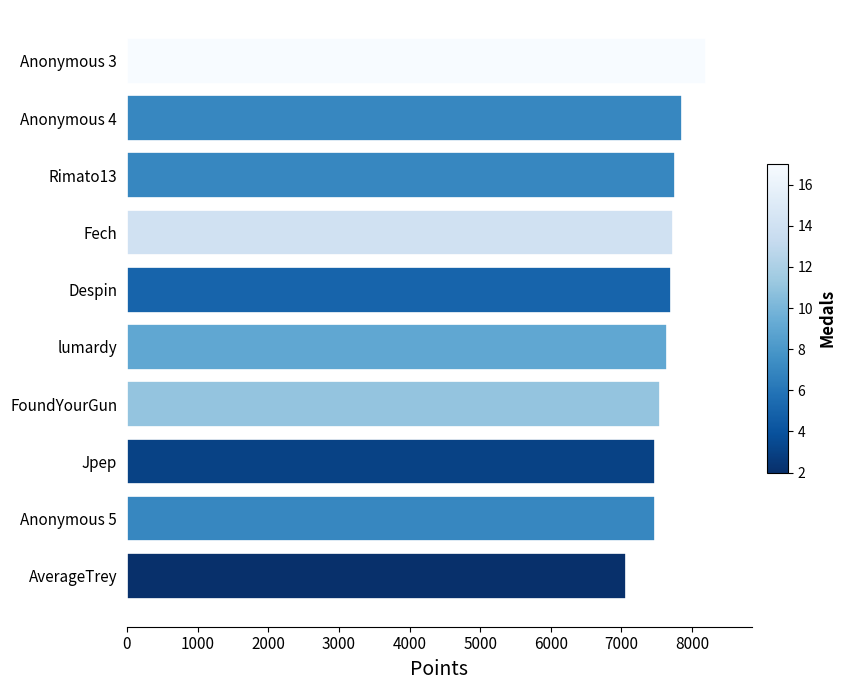

Approximately how many times larger is the value at Fech compared to Anonymous 4?

1.0